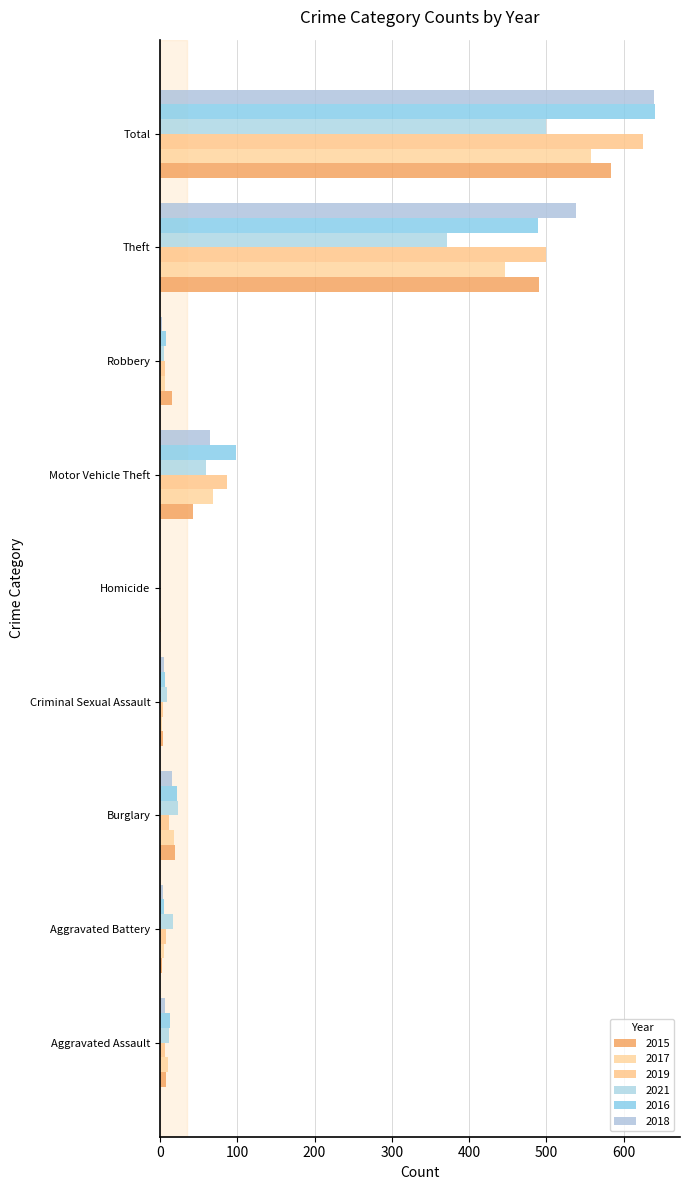

What is the difference between the maximum and minimum values in the 2021 series?

500